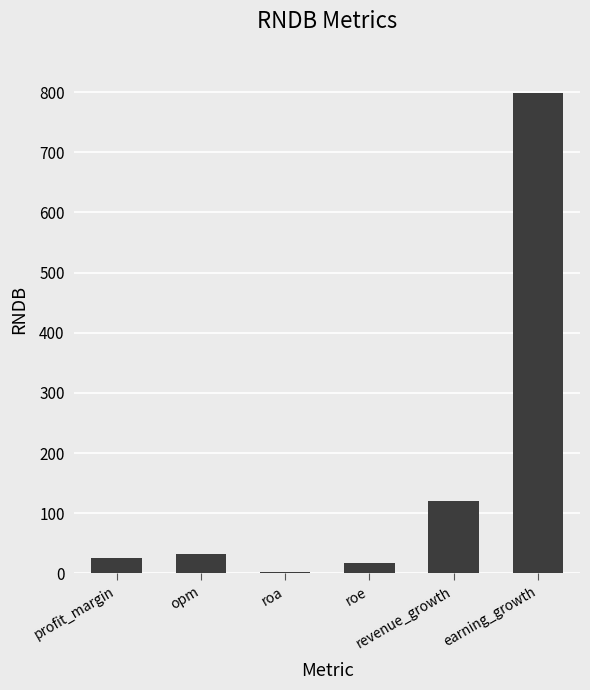

Where does the data first go above 33?

opm